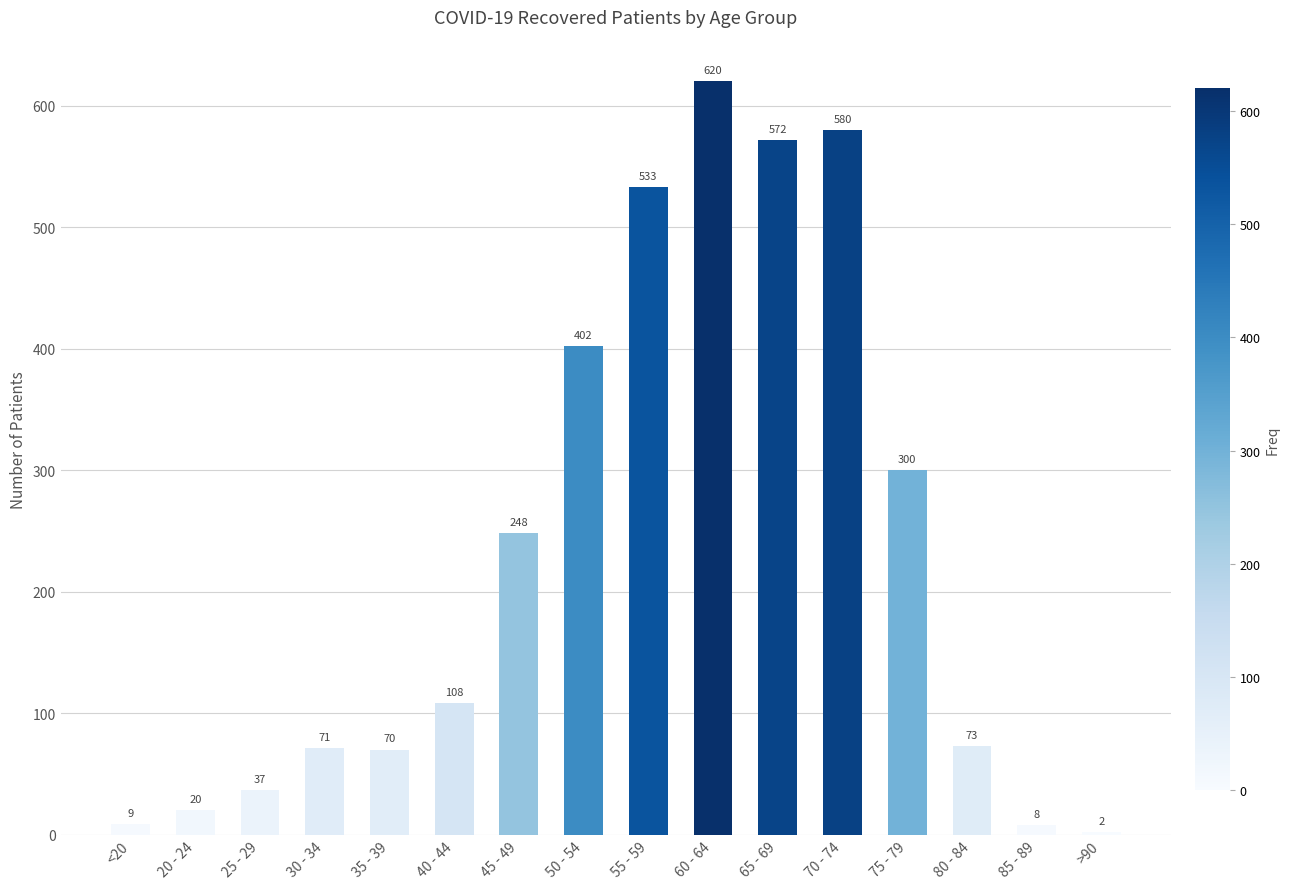

What is the sum of all values?

3653